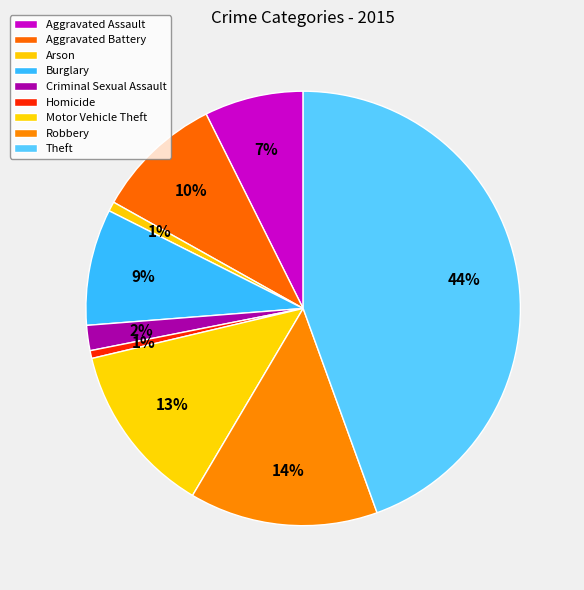

How many slices are in this pie chart?

9